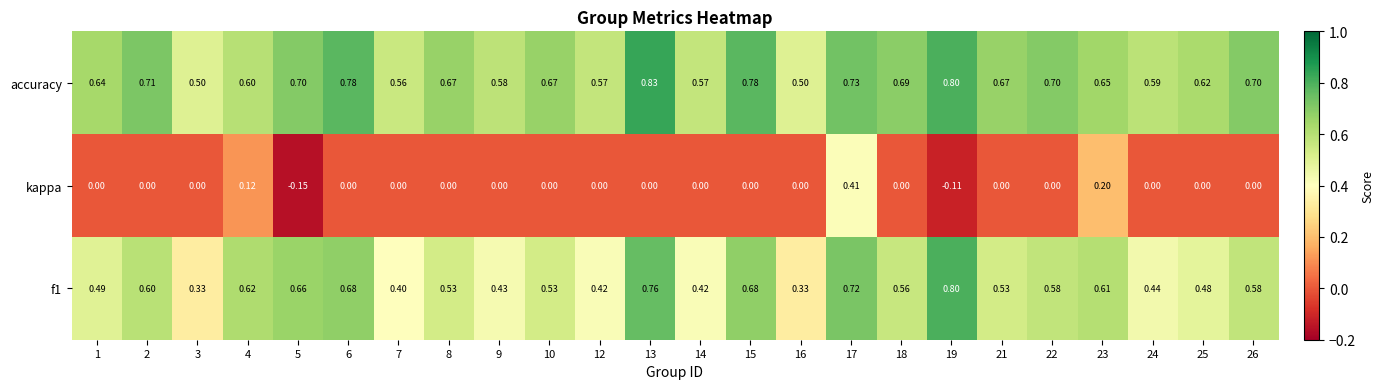

Which series has the largest total across all categories?

accuracy